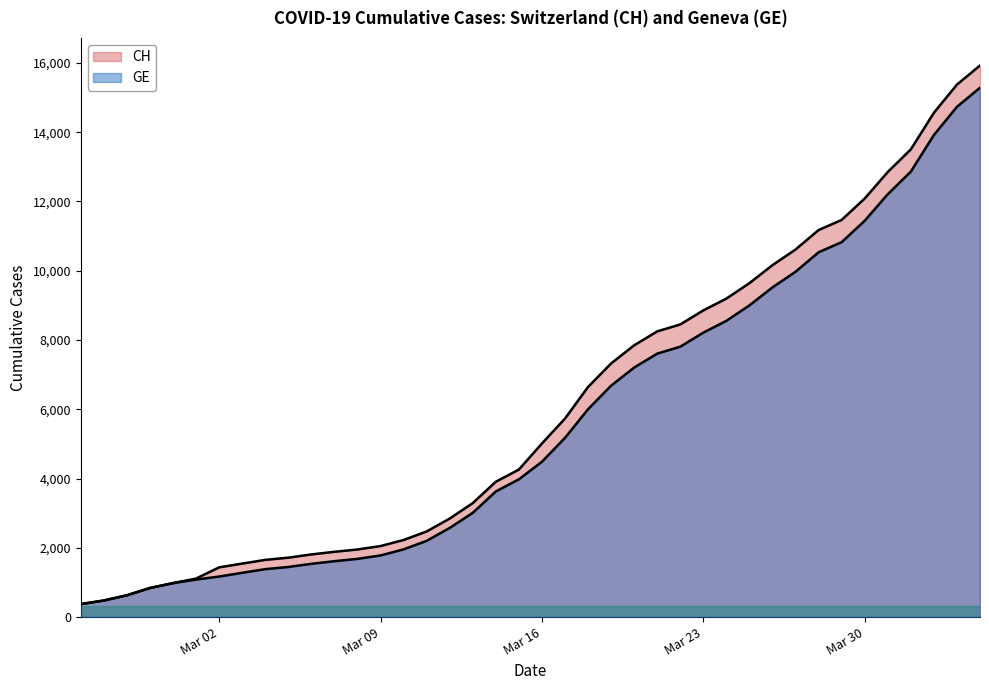

What is the value of the CH point at the 24th from the left?

7323